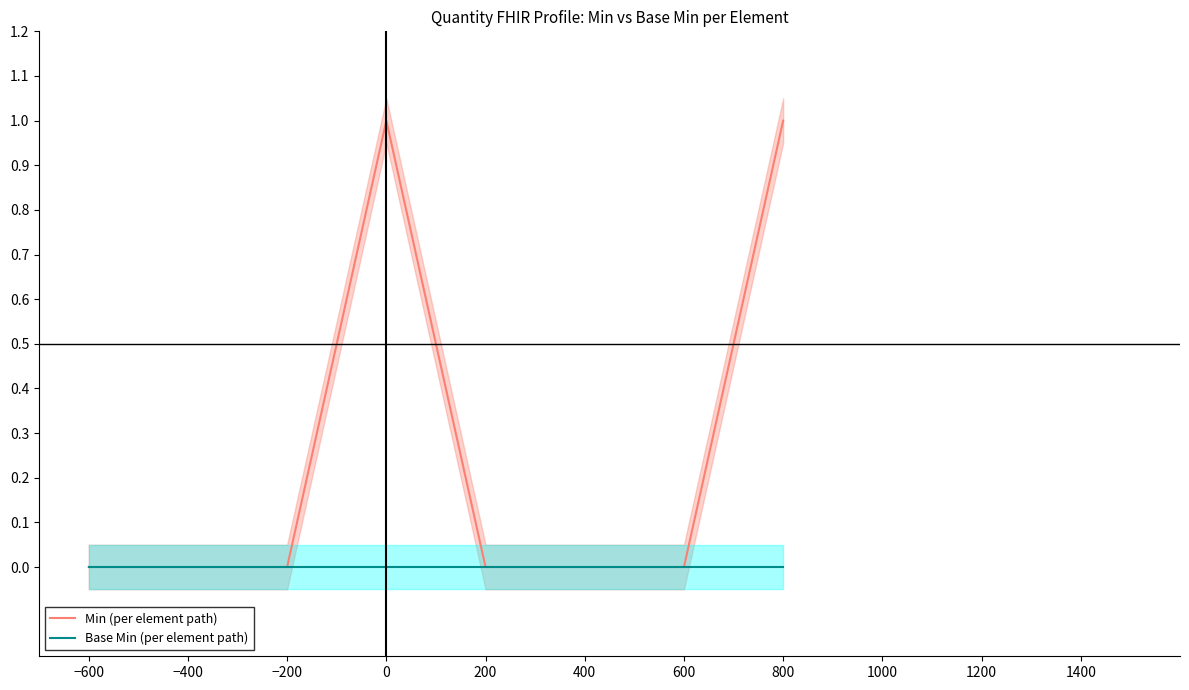

Does the chart display data point markers on the line(s)?

No